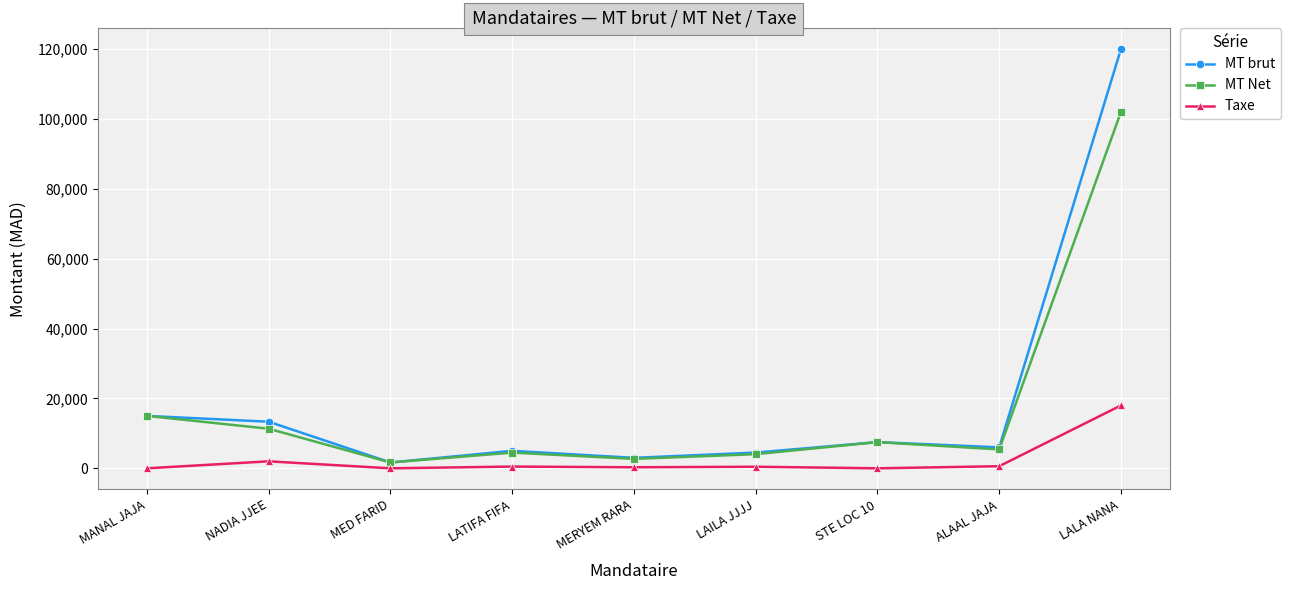

What is the label of the 1st point from the right?

LALA NANA